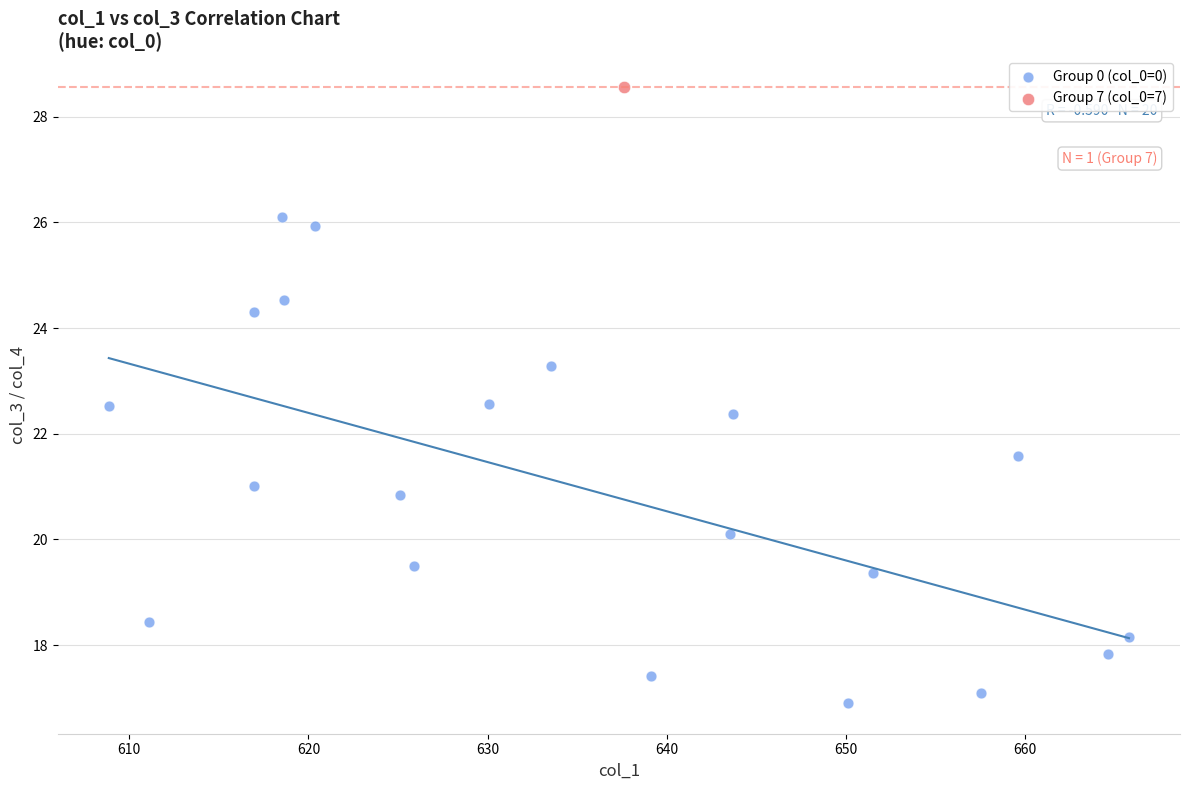

What are all the series names shown in the legend?

Group 0 (col_0=0), Group 7 (col_0=7)